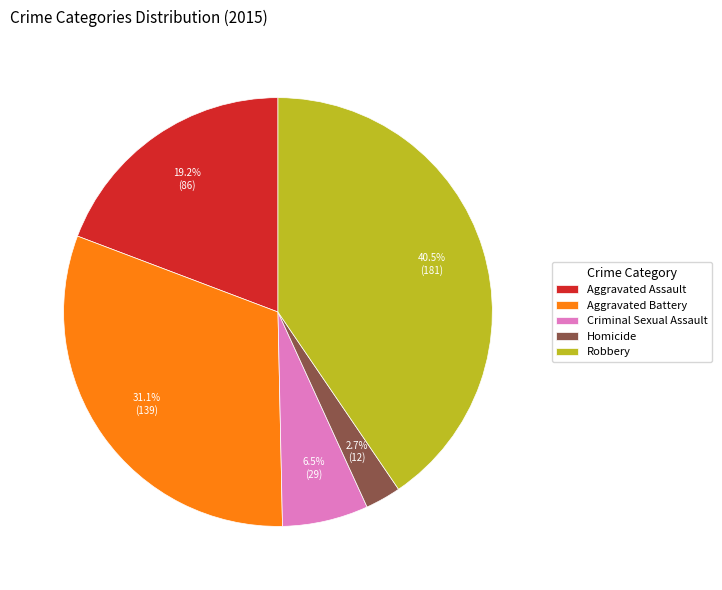

To the nearest percent, what is the difference between the largest and smallest slice percentages?

38%